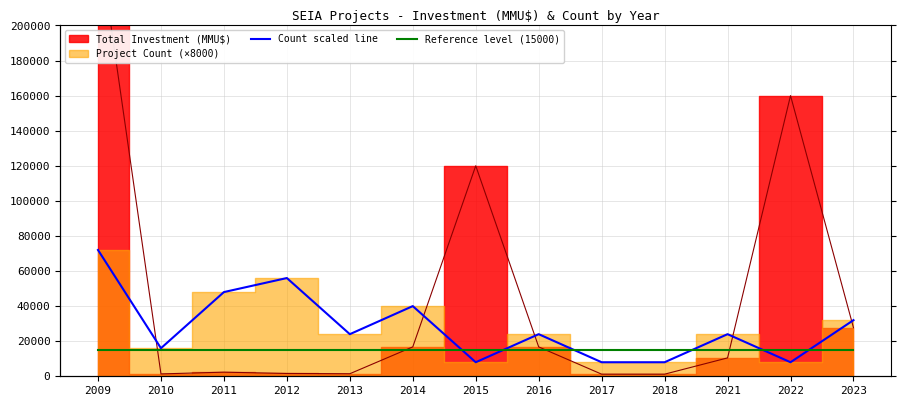

The Count scaled line series shows 24000 at 2021. True or false?

True